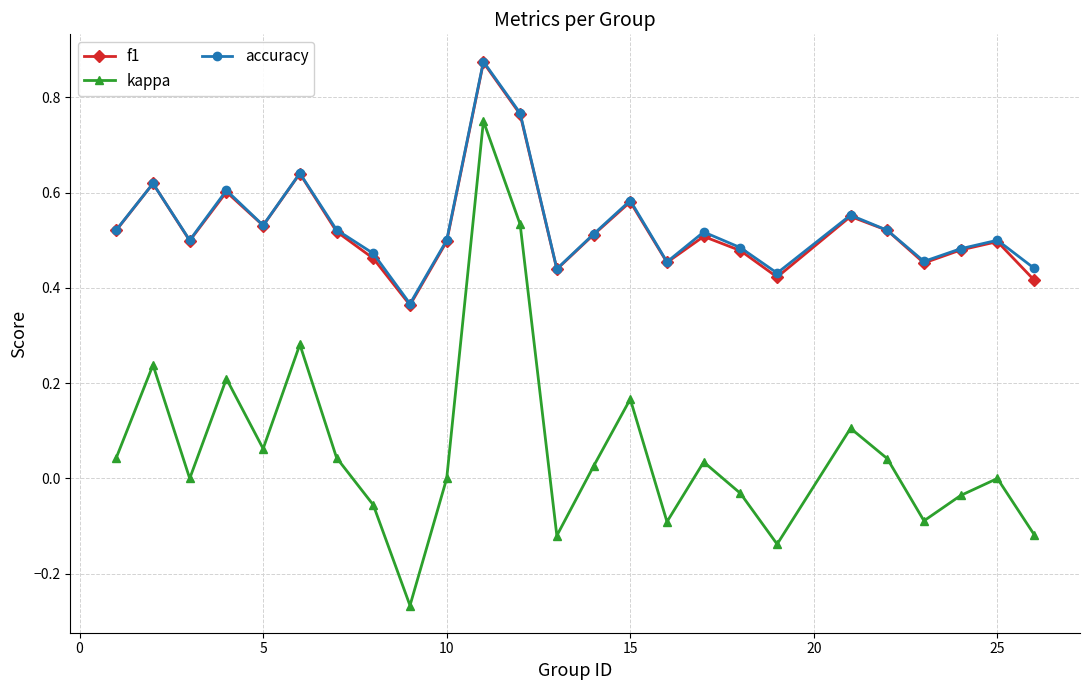

True or false: accuracy and kappa intersect in this chart.

False